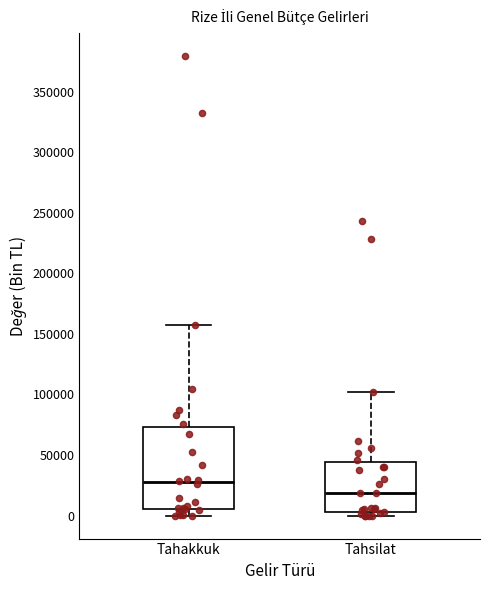

Comparing the boxes themselves (not the whiskers), which one is the tallest?

Tahakkuk